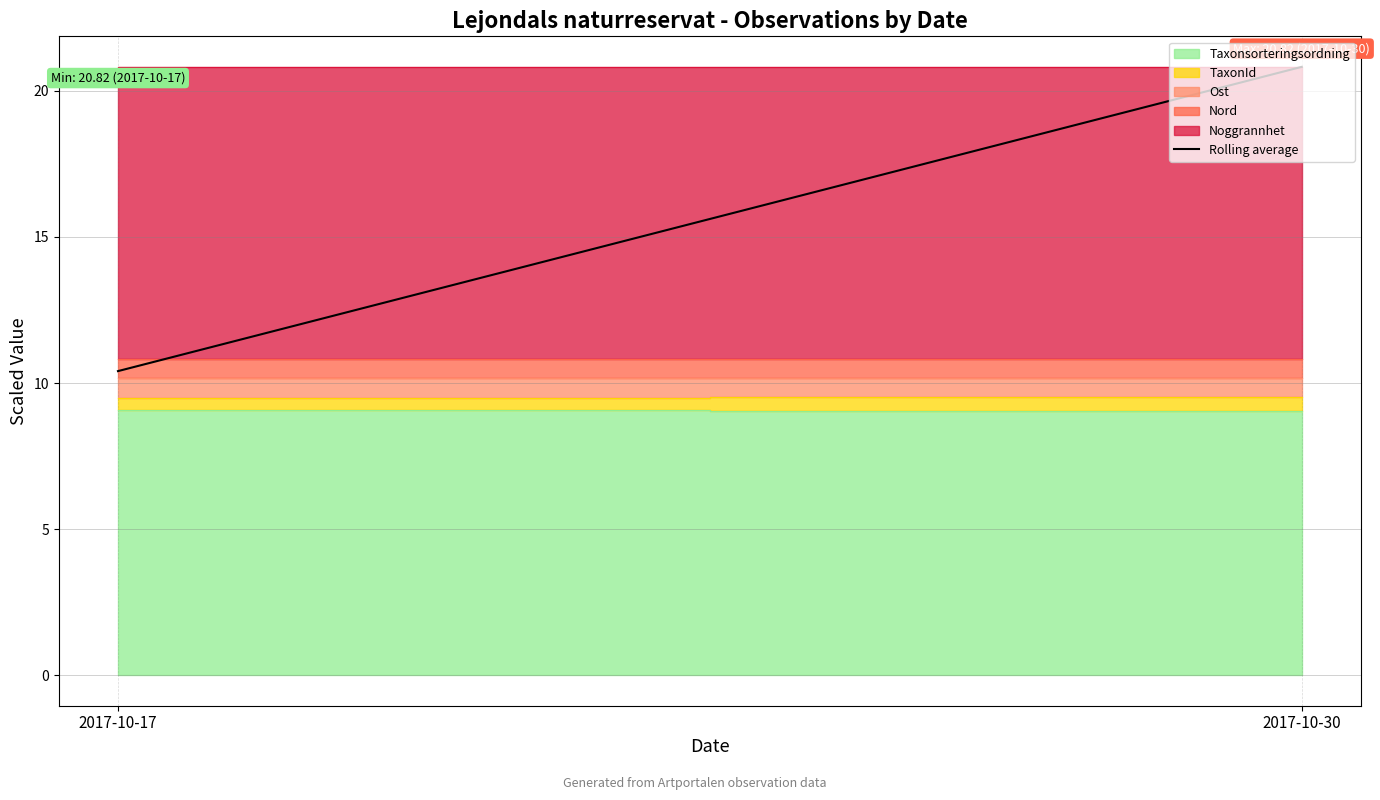

How many lines are shown in the chart?

1